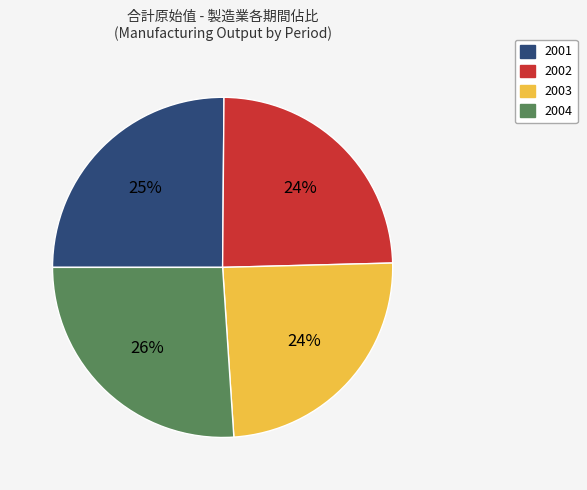

To the nearest percent, what is the combined percentage of 2001 and 2003?

49%